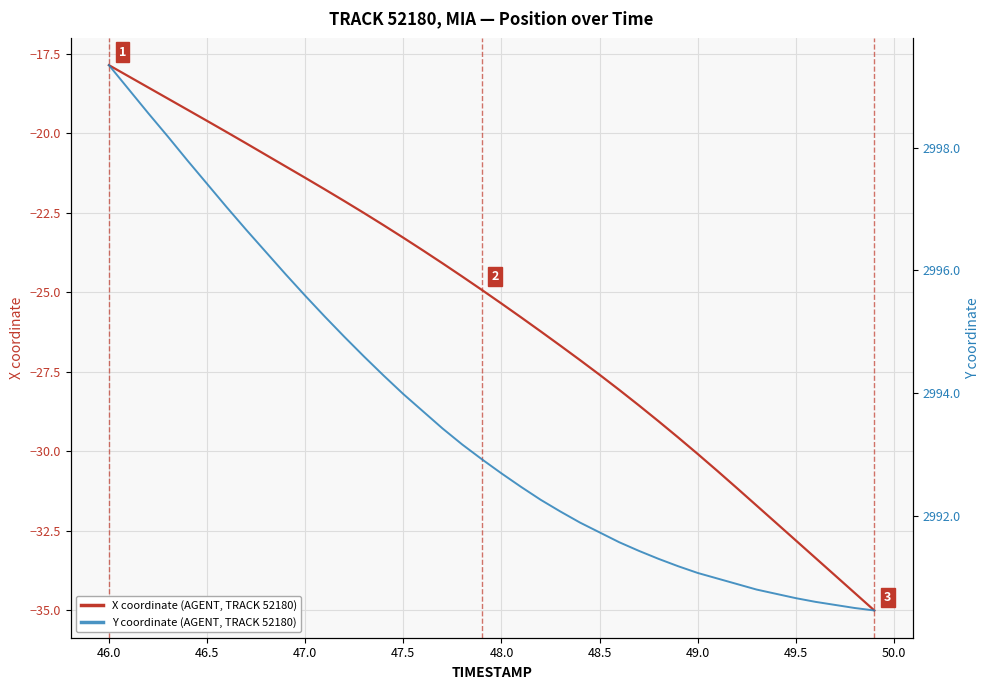

What is the average value of the Y coordinate (AGENT, TRACK 52180) series?

2993.6